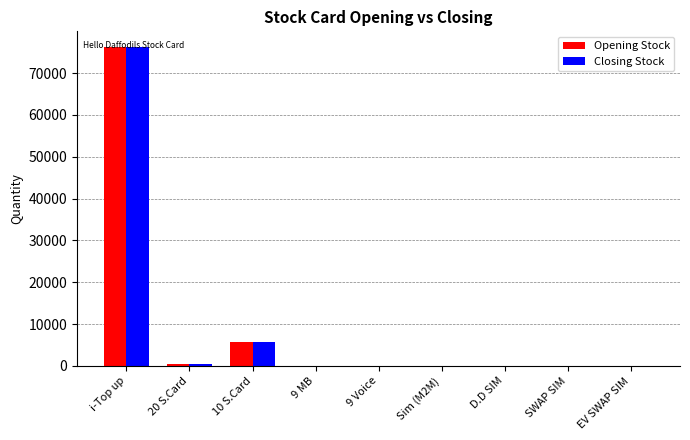

At which category is the sum across all series the highest?

i-Top up